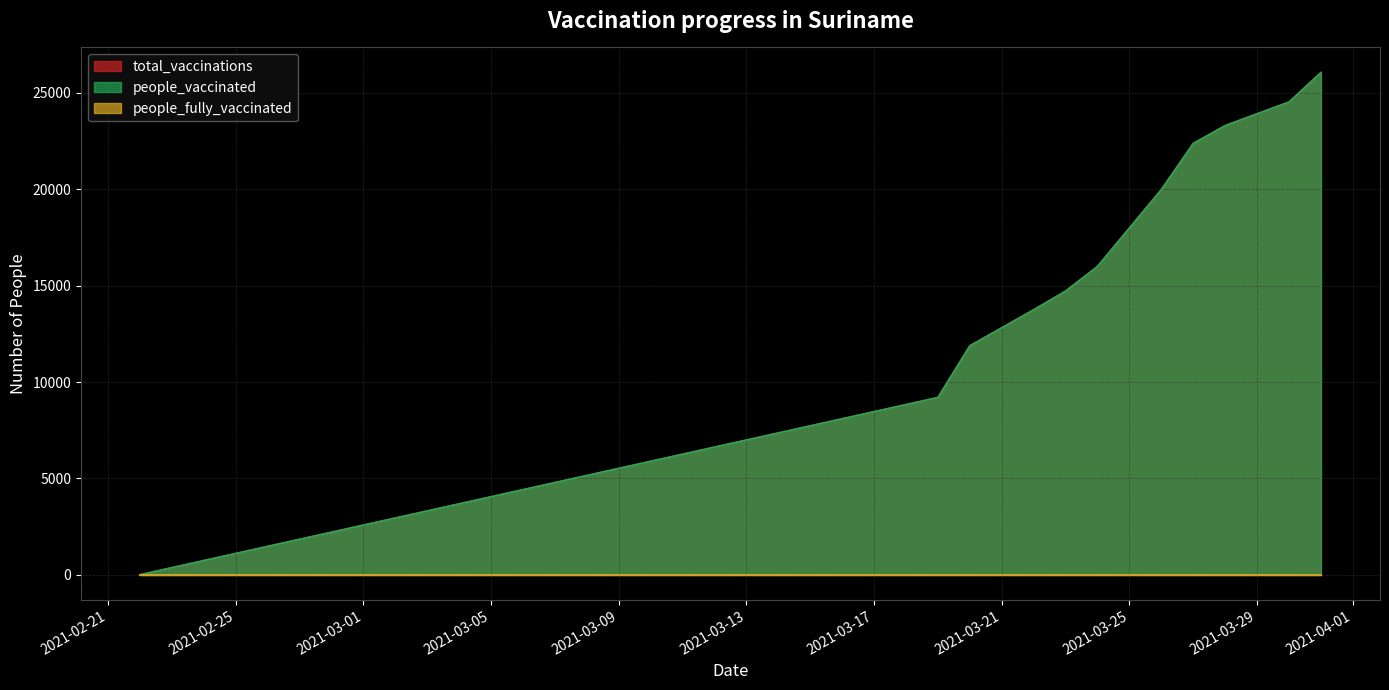

The total_vaccinations series shows 9196 at 2021-03-19. True or false?

True